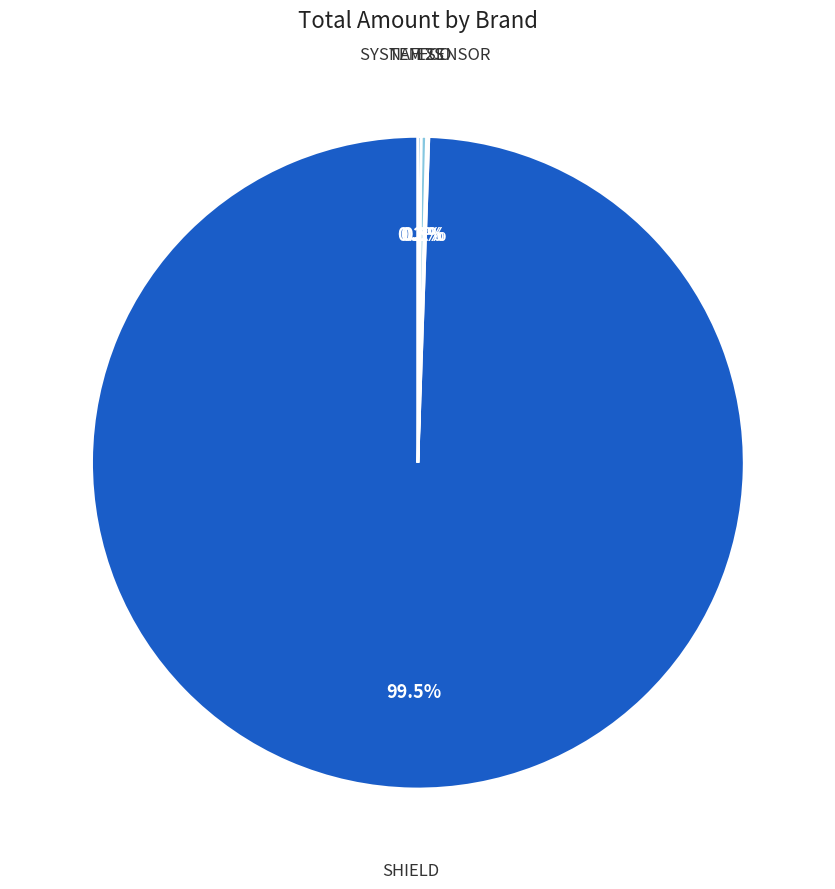

Which category has the biggest portion of the pie?

SHIELD